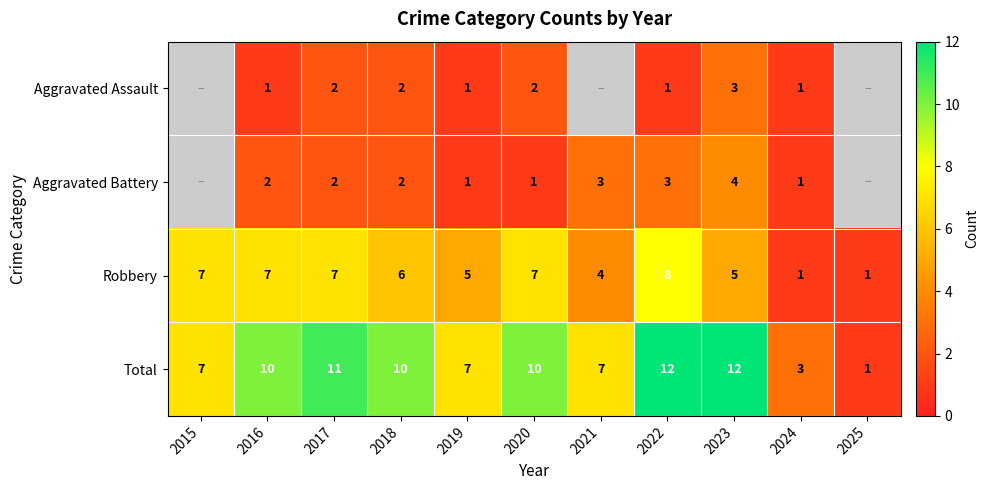

The Total series shows 12 at 2015. True or false?

False